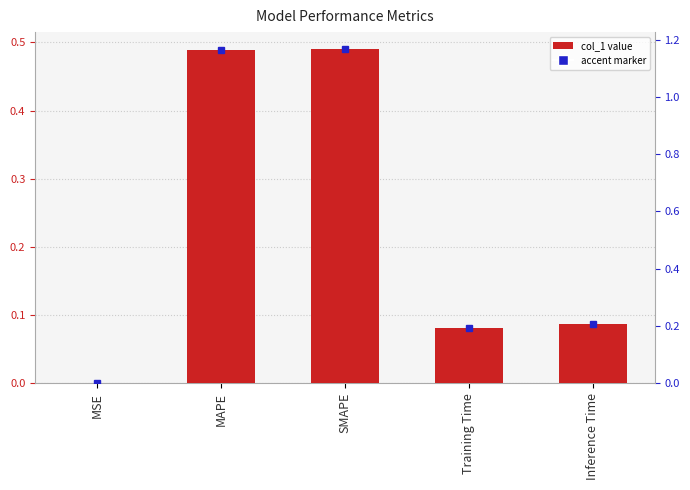

What position from the right is Training Time?

2